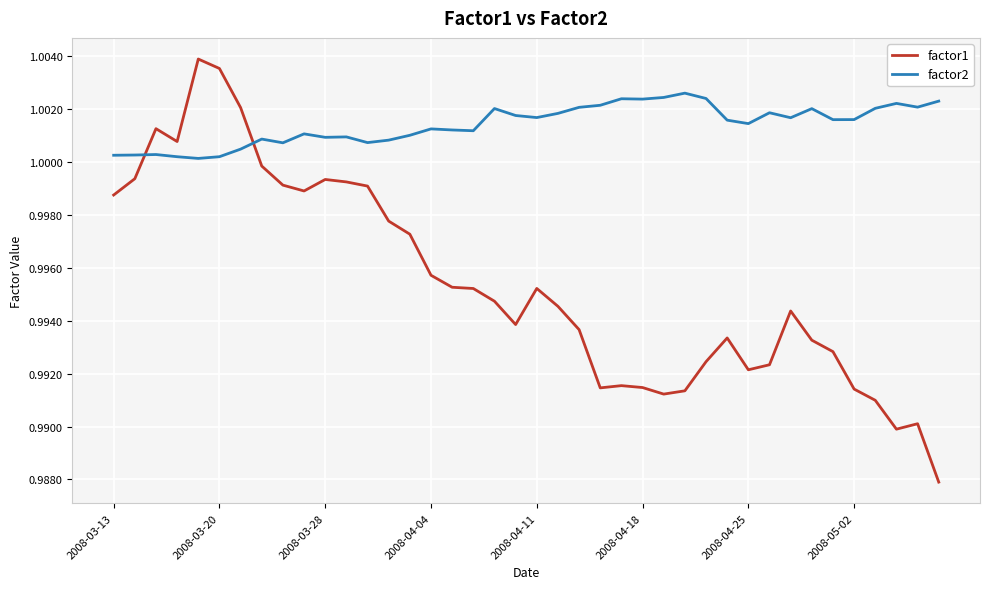

How many intersections are there between factor1 and factor2?

2